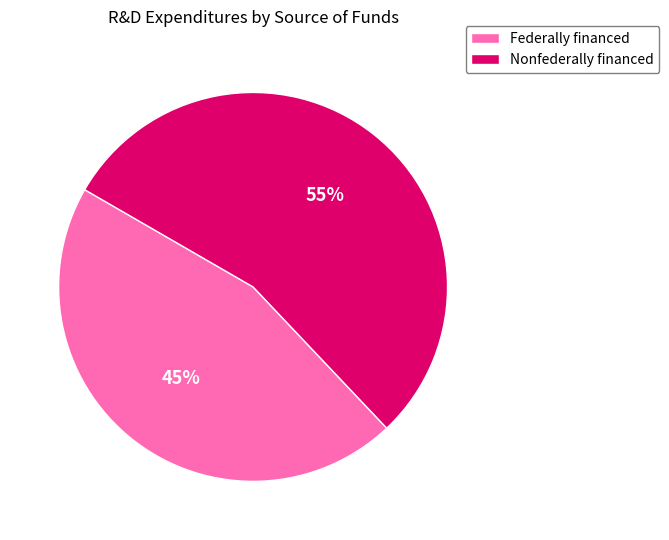

How many segments does this pie chart have?

2